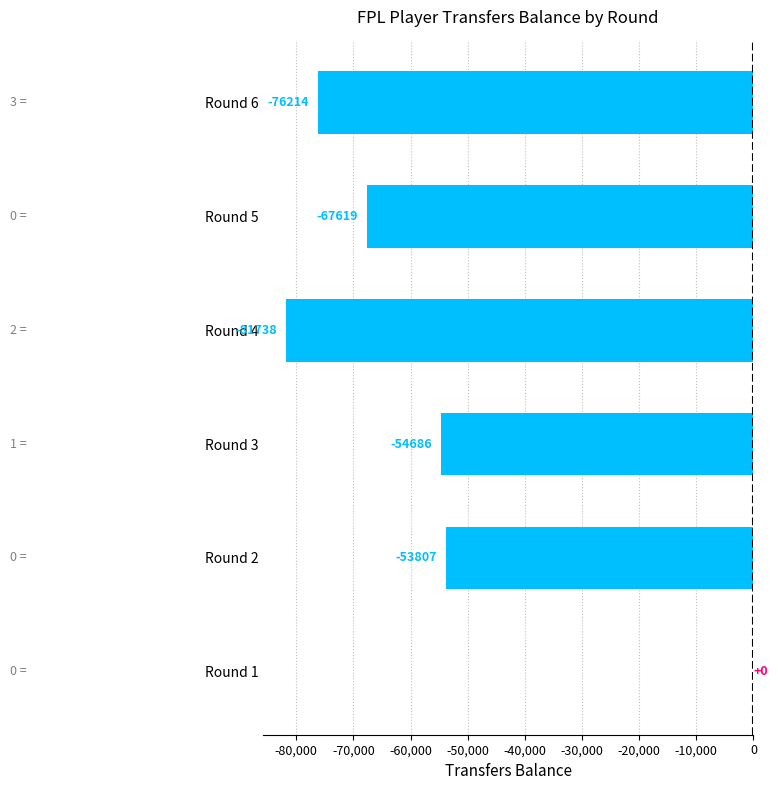

The chart shows a value of -32126 at Round 3. True or false?

False